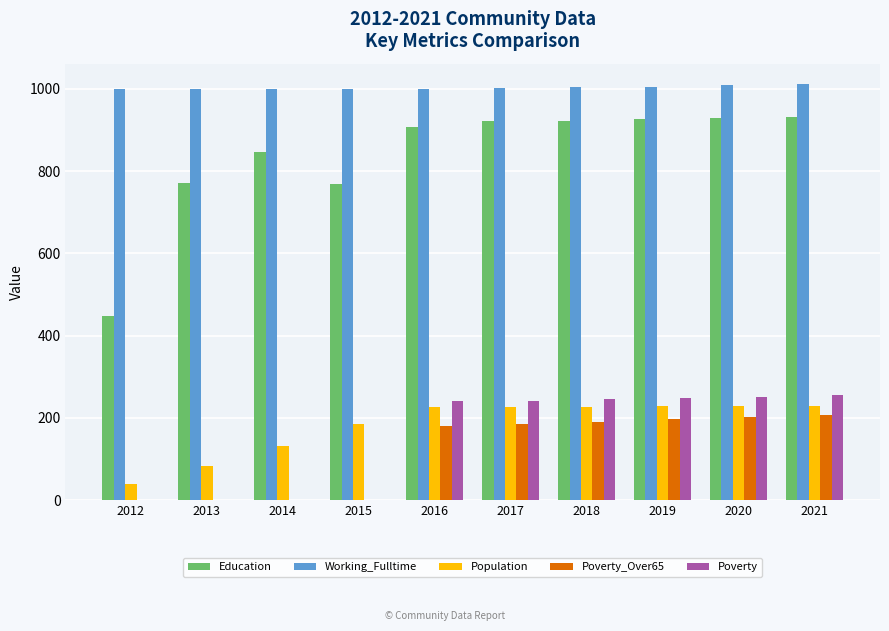

Which series changed the most between 2013 and 2015?

Population